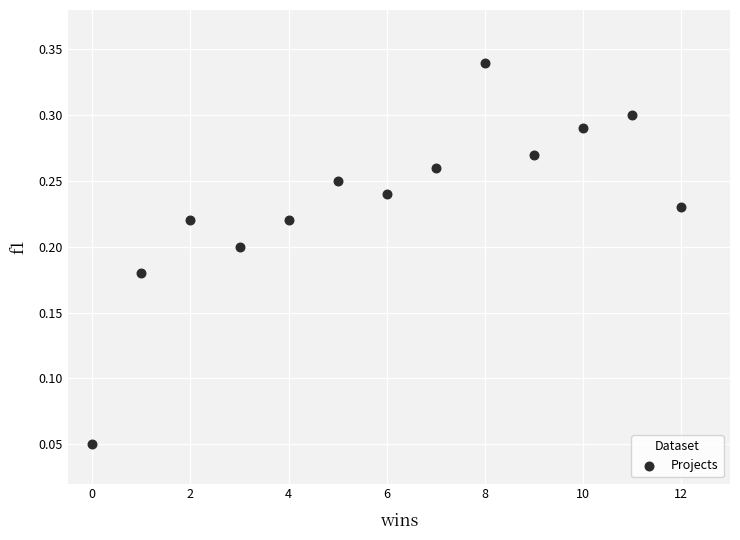

What is the range of X values (max minus min)?

12.0